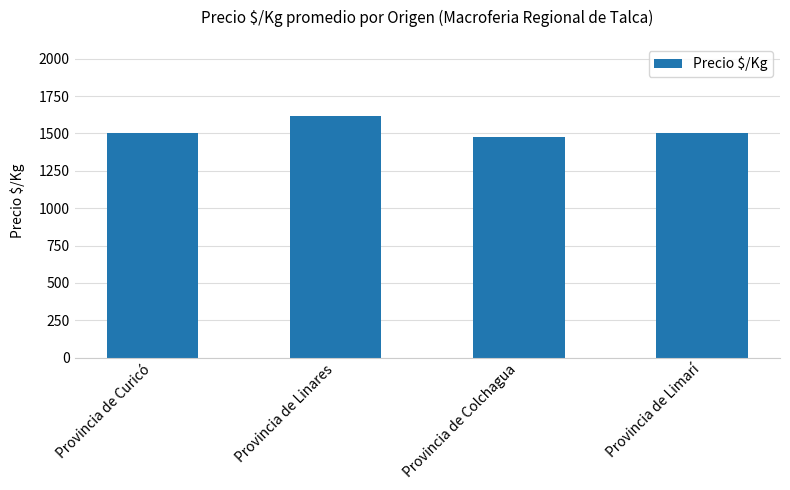

What is the label of the 1st bar from the right?

Provincia de Limarí